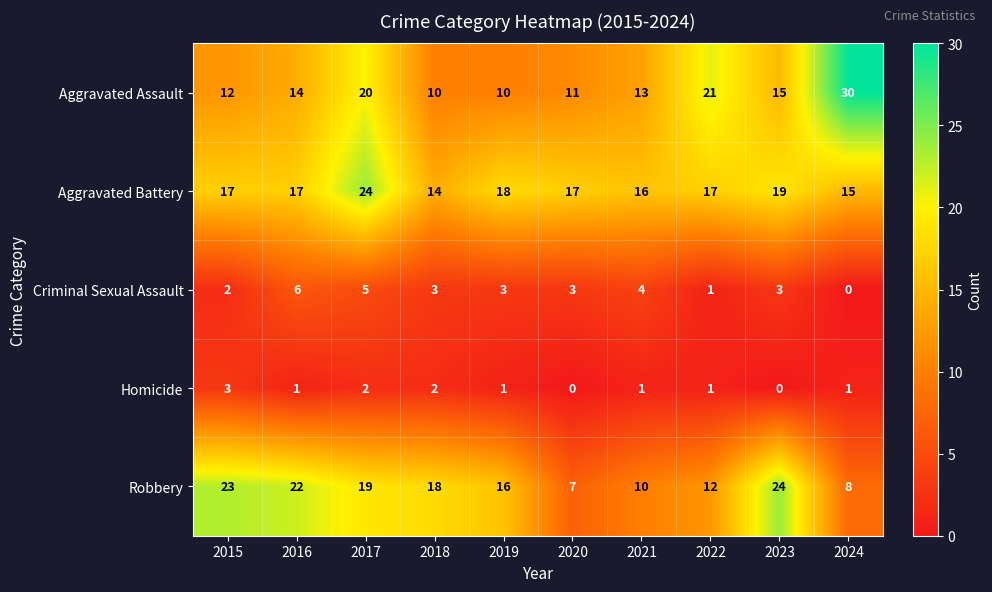

Which label corresponds to the largest value in the chart?

2024